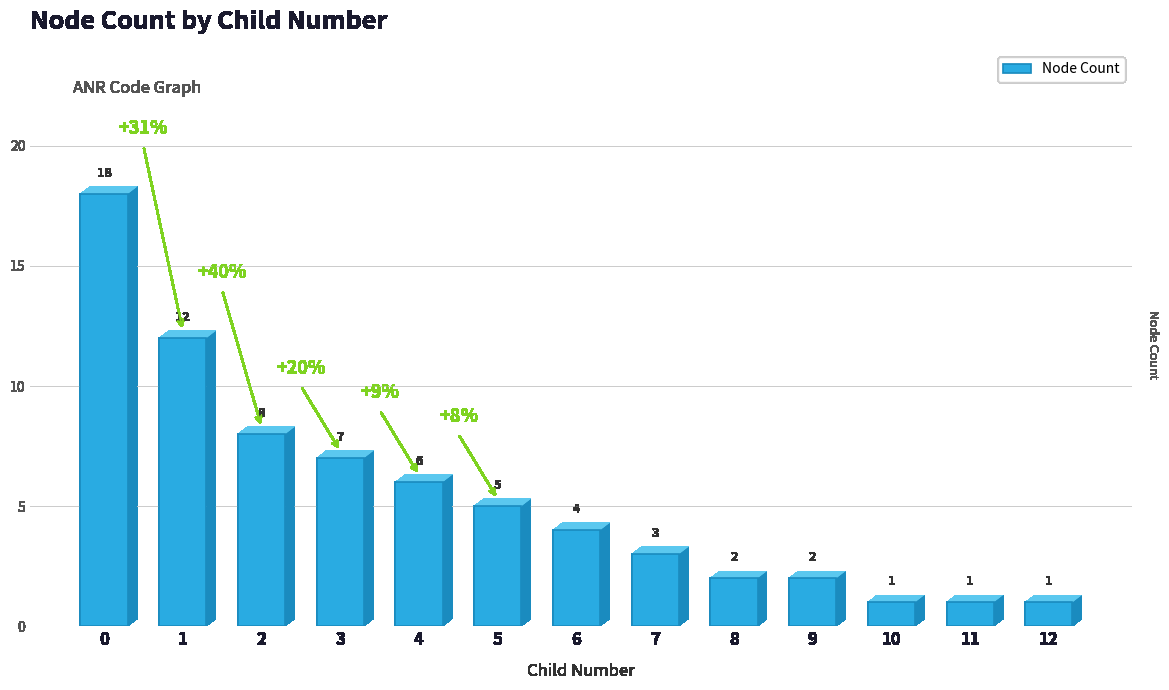

What is the greatest value displayed?

18